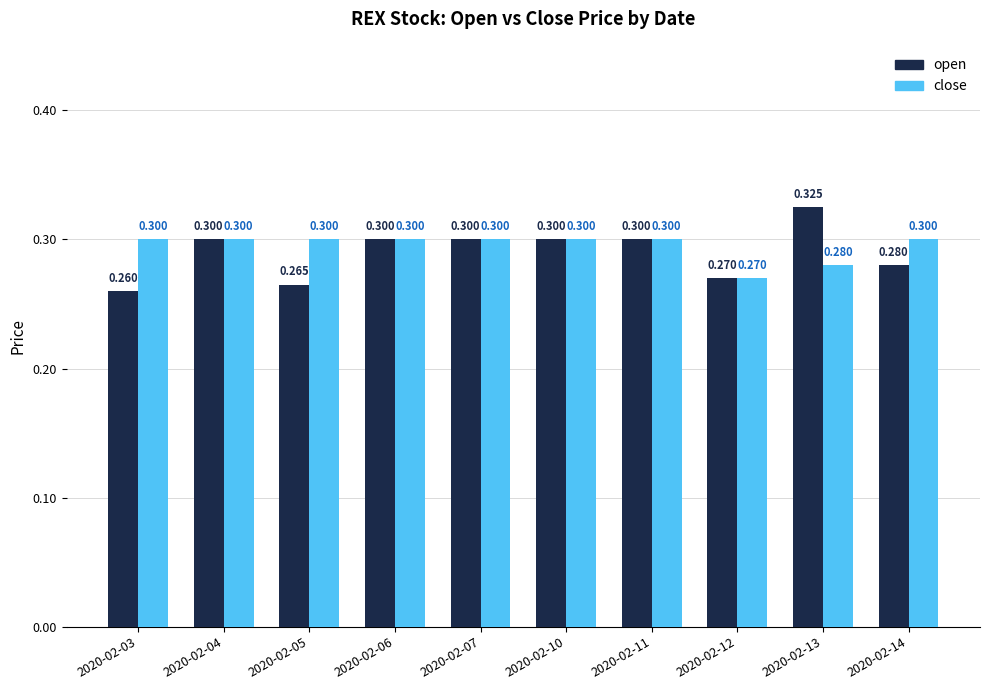

How many bars are there in each group?

2